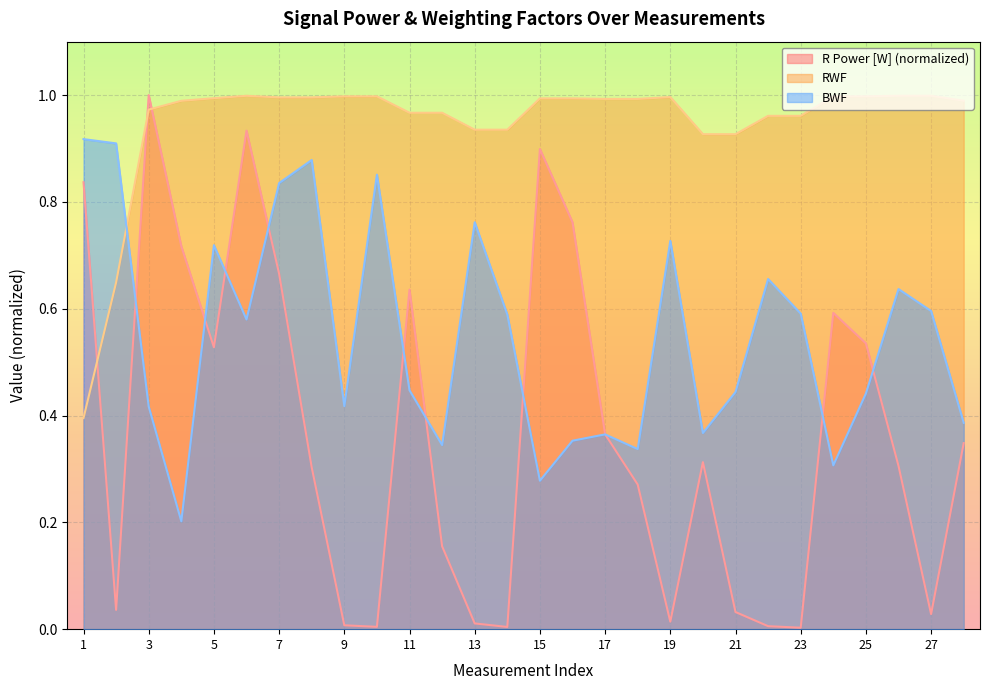

Which label corresponds to the smallest value in the chart?

23